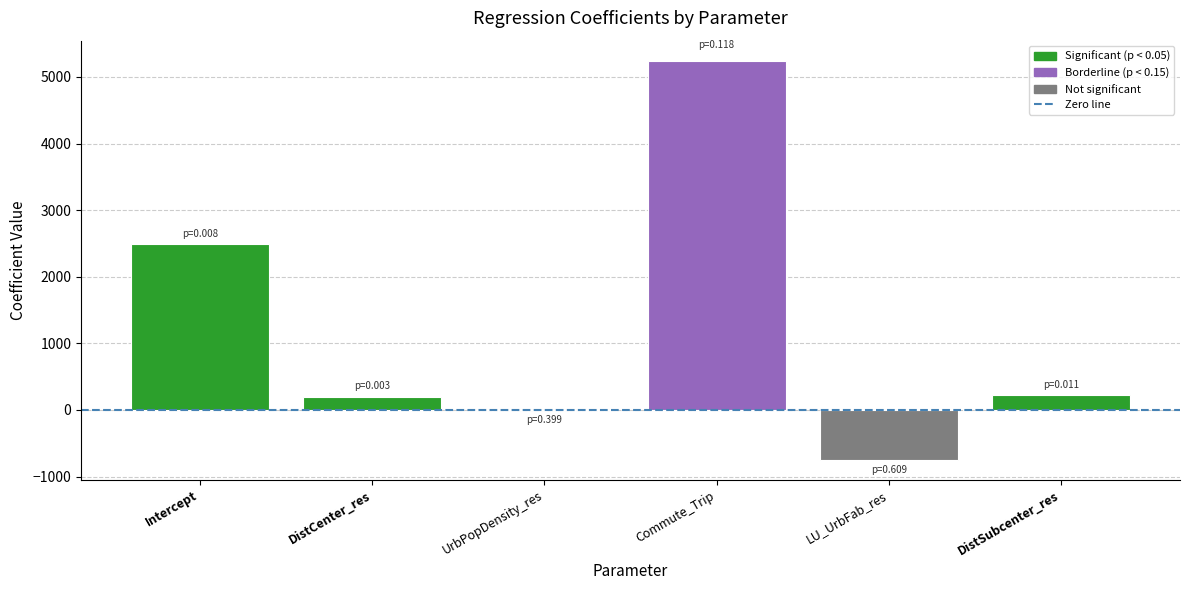

Where is the data nearest to the value 2249?

Intercept